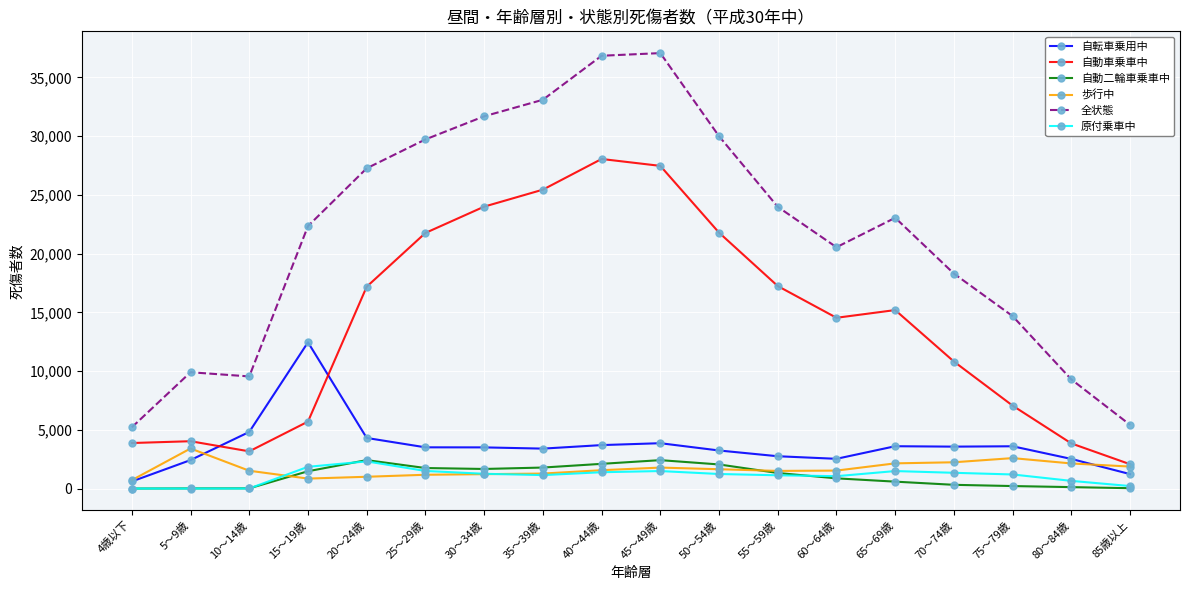

Does the chart have visible grid lines?

Yes